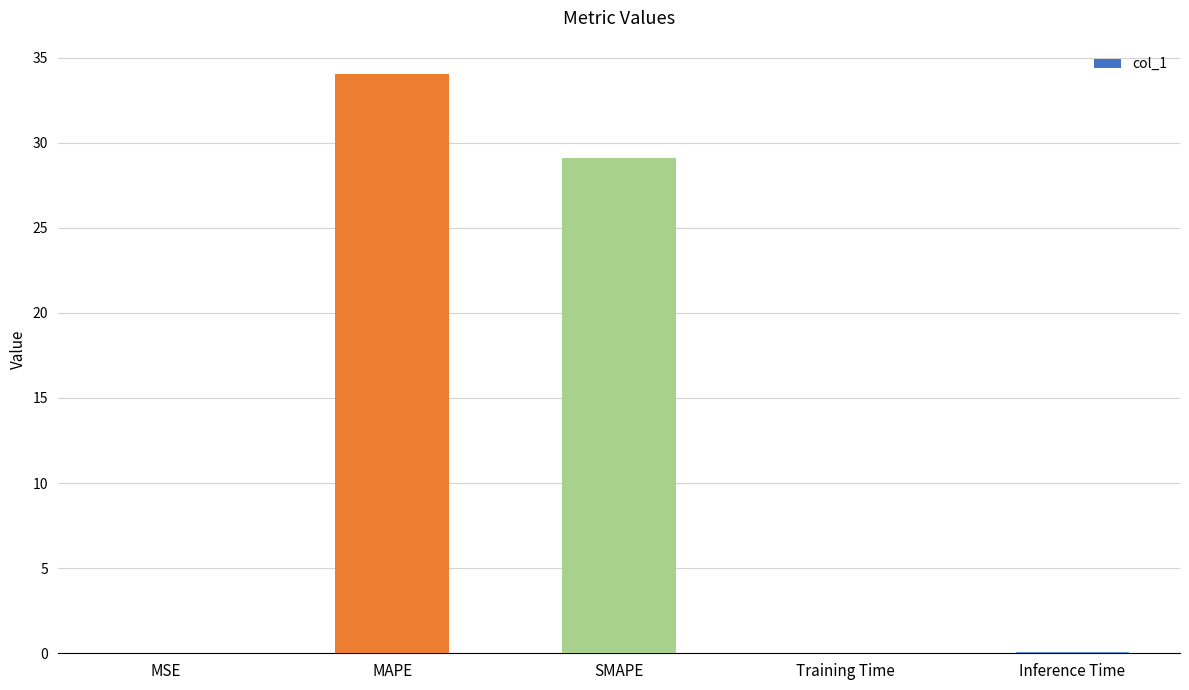

Between SMAPE and Training Time, which is larger?

SMAPE